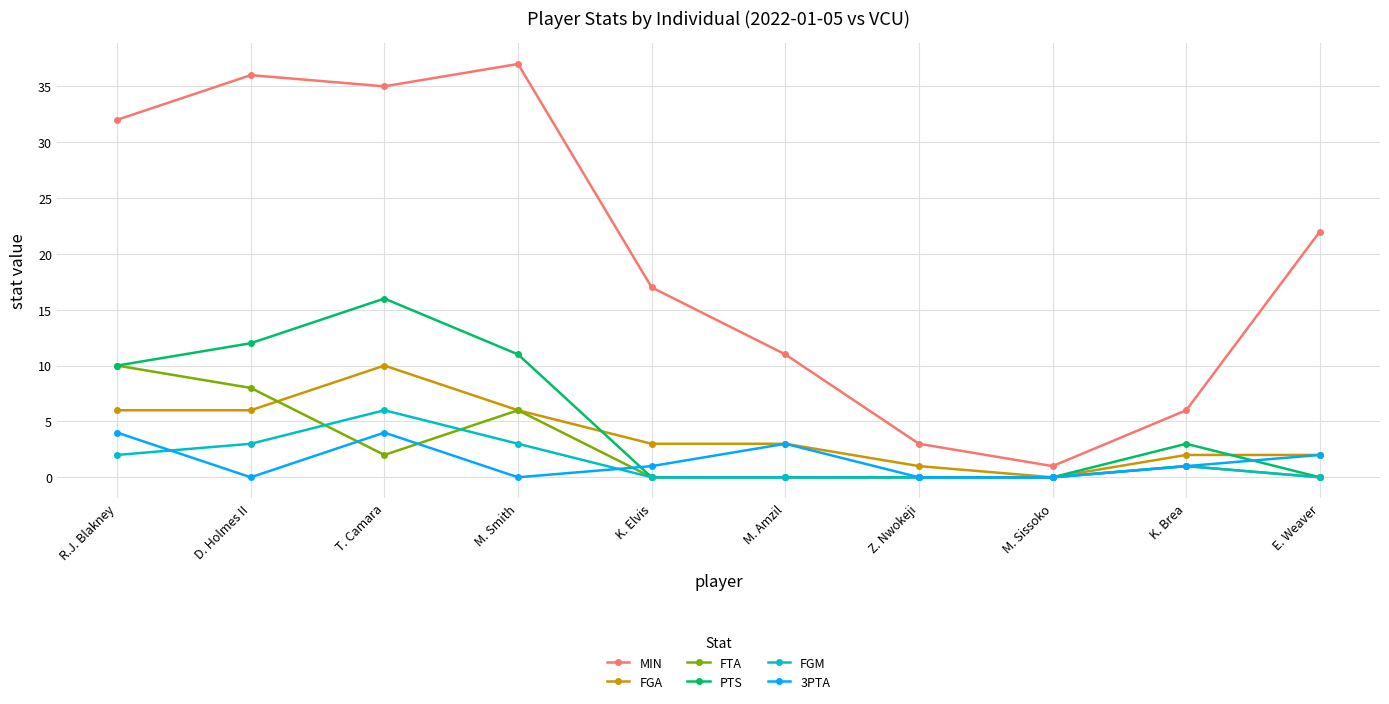

What is the value of the PTS point at the 2nd from the left?

12